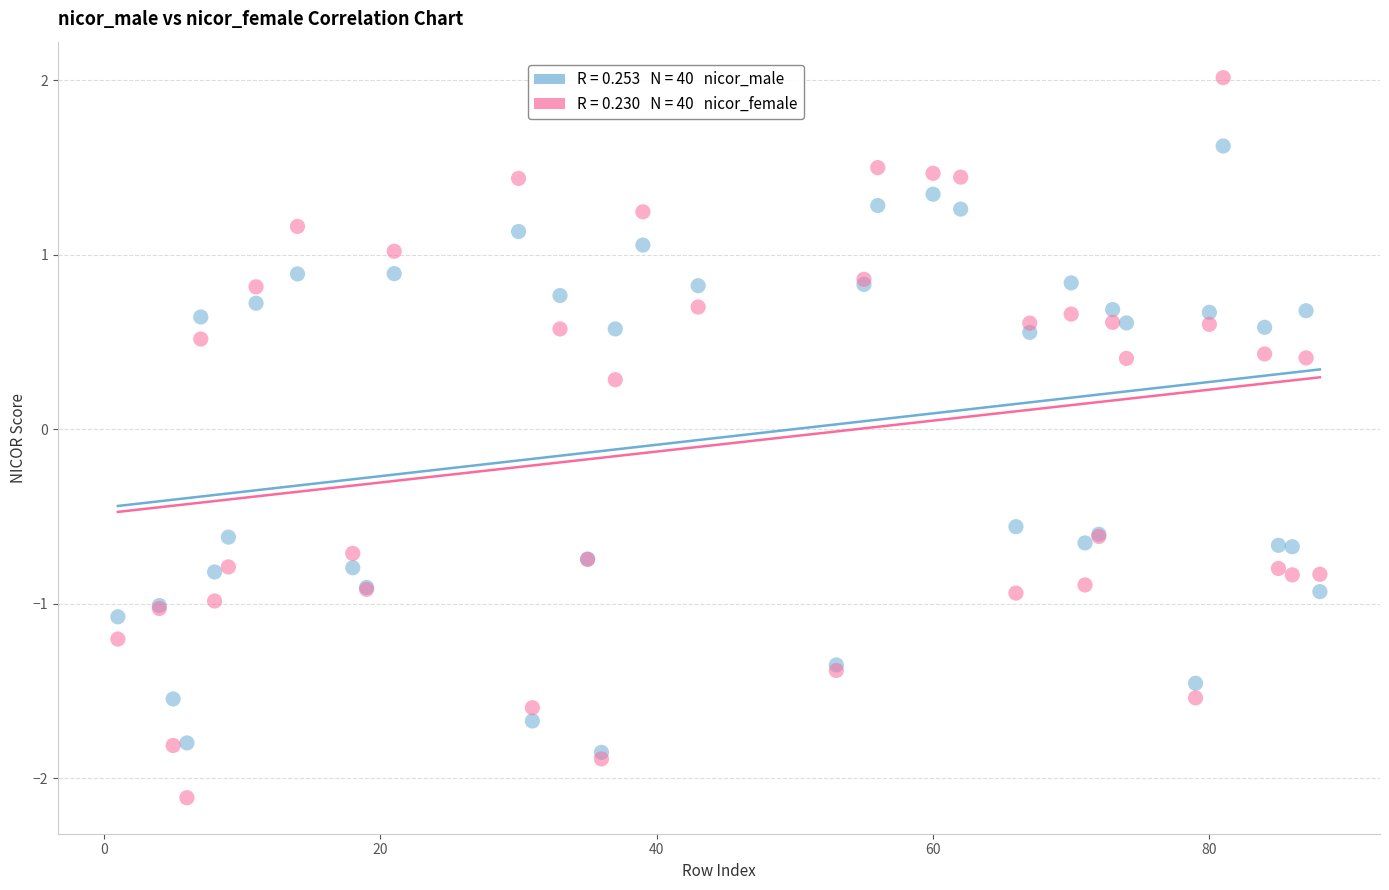

Across all series, what Y value is closest to 0?

0.3